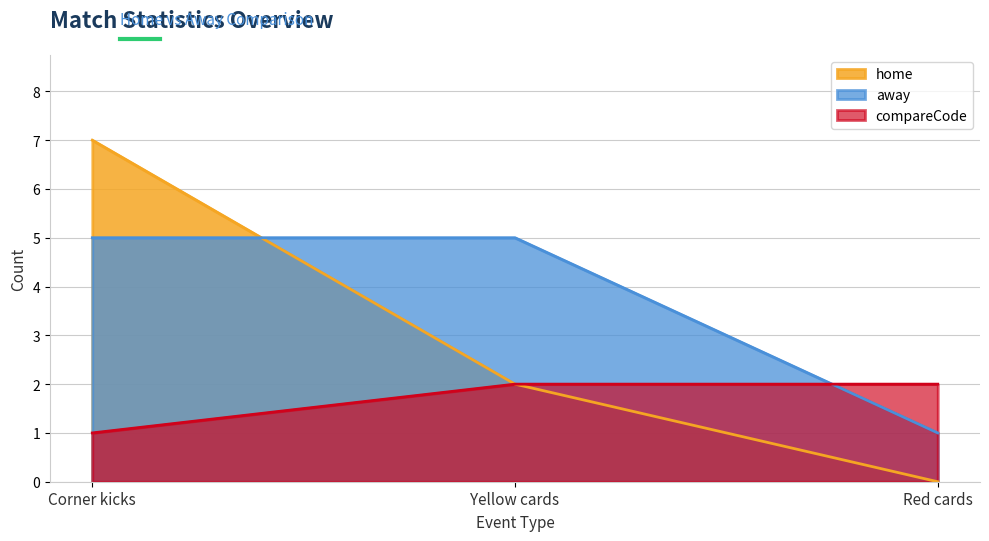

What is the label of the 3rd point from the left?

Red cards